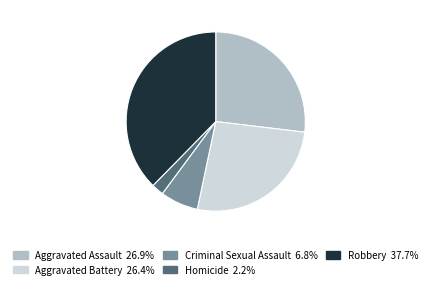

Does Homicide represent more than half of the total?

No